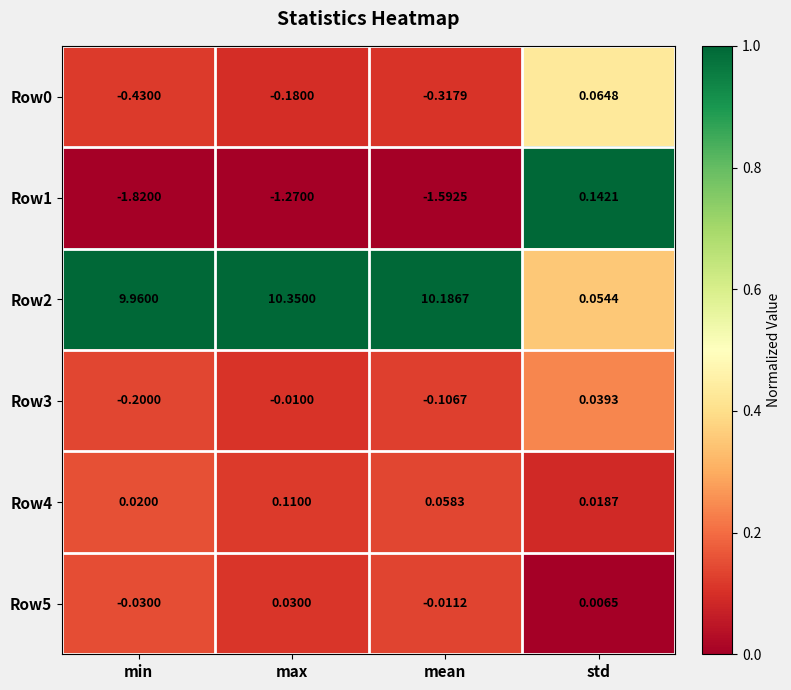

At which category does the chart reach its peak across all series?

max